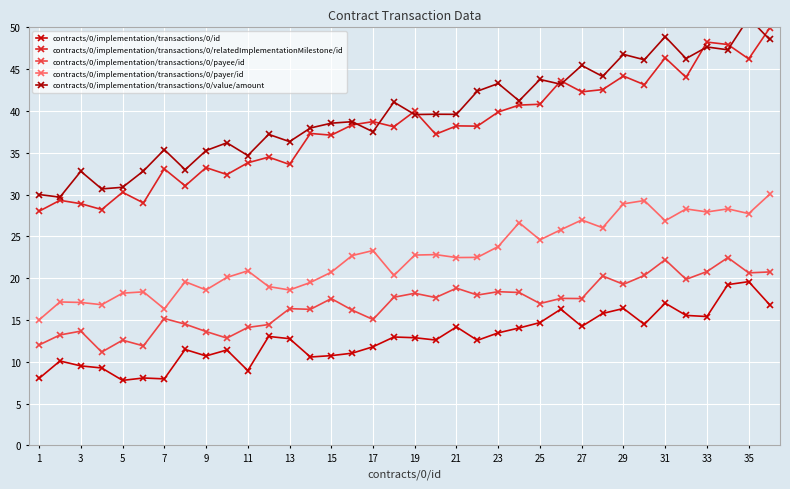

What is the value of the contracts/0/implementation/transactions/0/payee/id point at the 35th from the left?

20.6